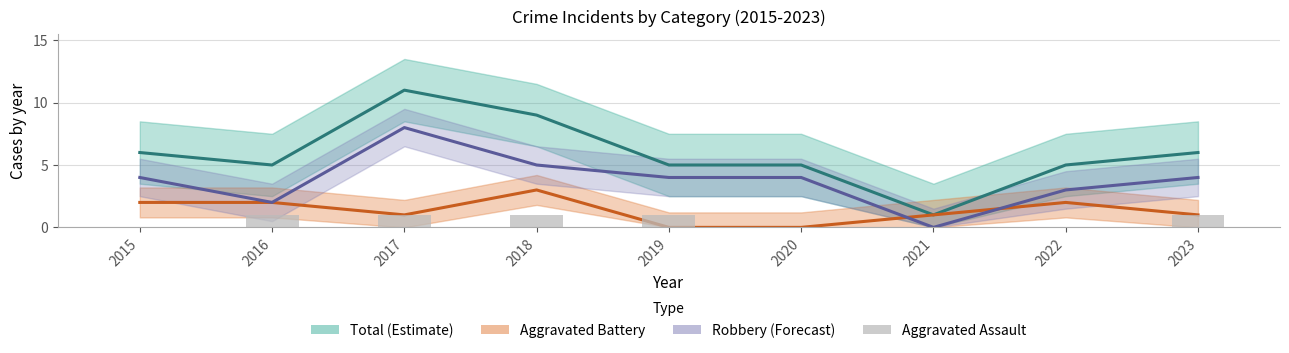

Reading left to right, transcribe all the data shown in this chart.

Total: 2015=6	2016=5	2017=11	2018=9	2019=5	2020=5	2021=1	2022=5	2023=6
Aggravated Battery: 2015=2	2016=2	2017=1	2018=3	2019=0	2020=0	2021=1	2022=2	2023=1
Robbery: 2015=4	2016=2	2017=8	2018=5	2019=4	2020=4	2021=0	2022=3	2023=4
Aggravated Assault: 2015=0	2016=1	2017=1	2018=1	2019=1	2020=0	2021=0	2022=0	2023=1